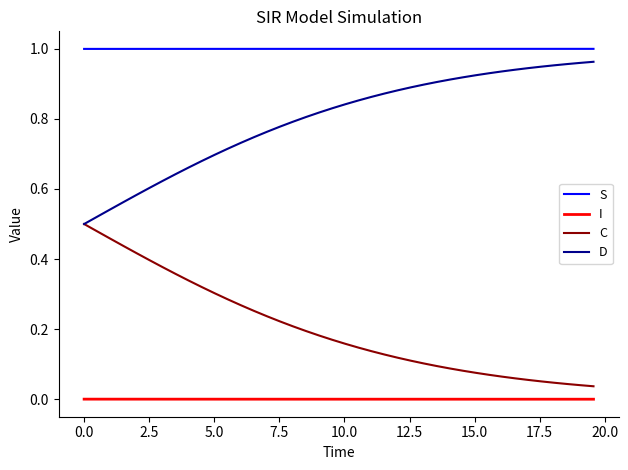

List the series in order of their overall mean, highest first.

S, D, C, I